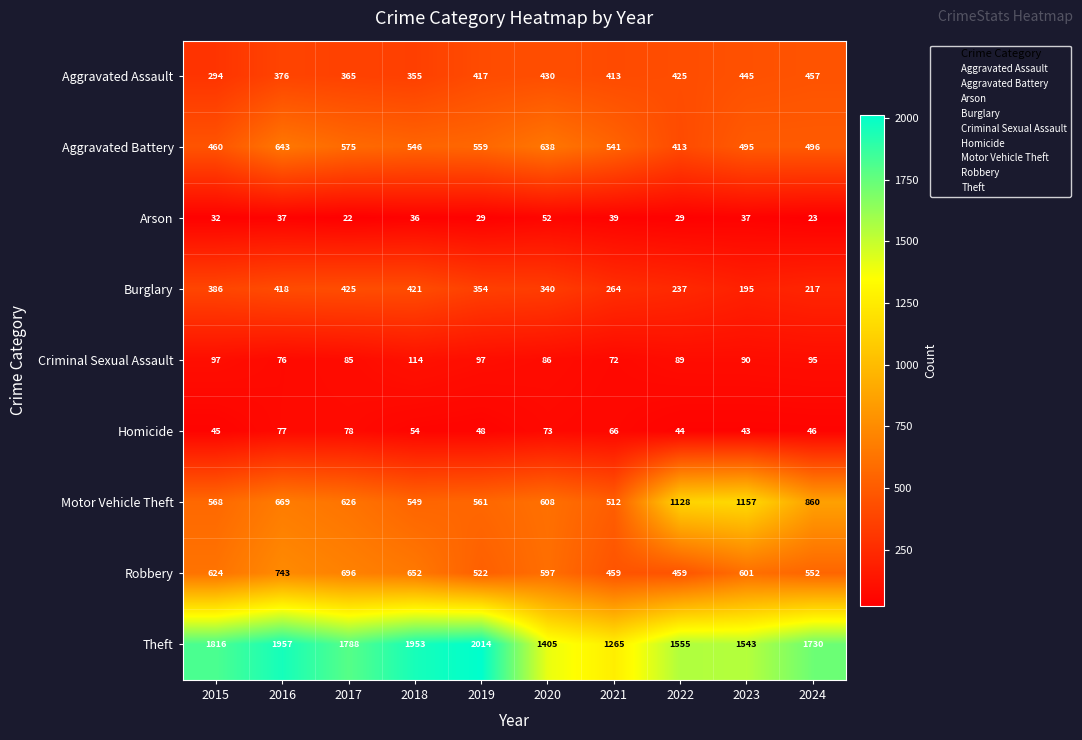

Where is Aggravated Assault nearest to the value 375?

2016